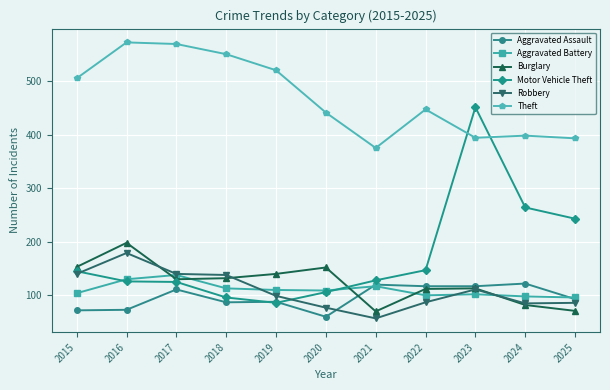

At 2022, list the series in order from largest to smallest.

Theft, Motor Vehicle Theft, Aggravated Assault, Burglary, Aggravated Battery, Robbery